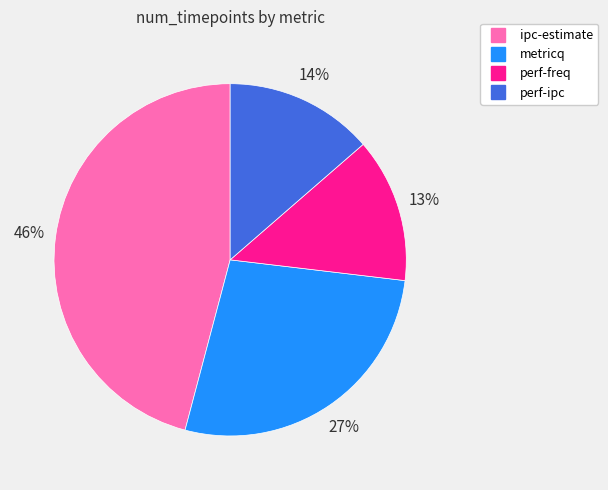

The perf-ipc slice represents 20% of the pie. True or false?

False